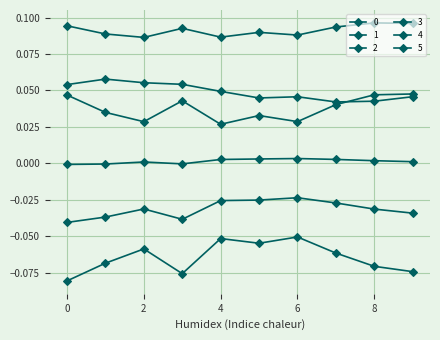

What is the minimum value for 4?

0.1